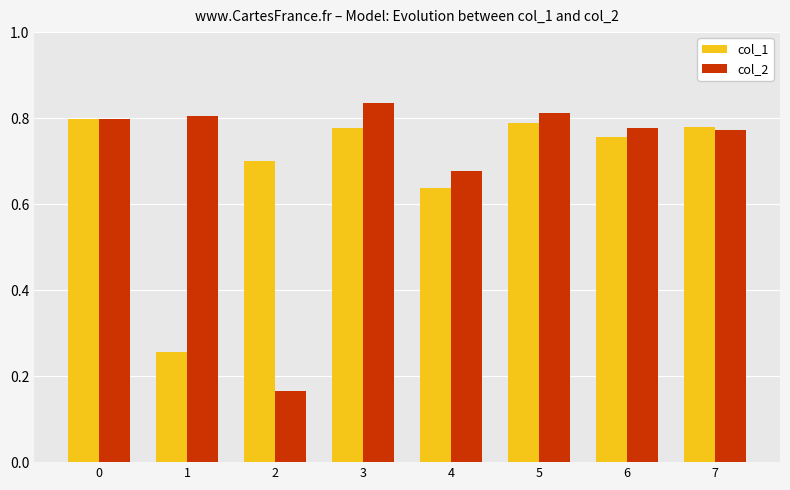

How many groups of bars are there?

8